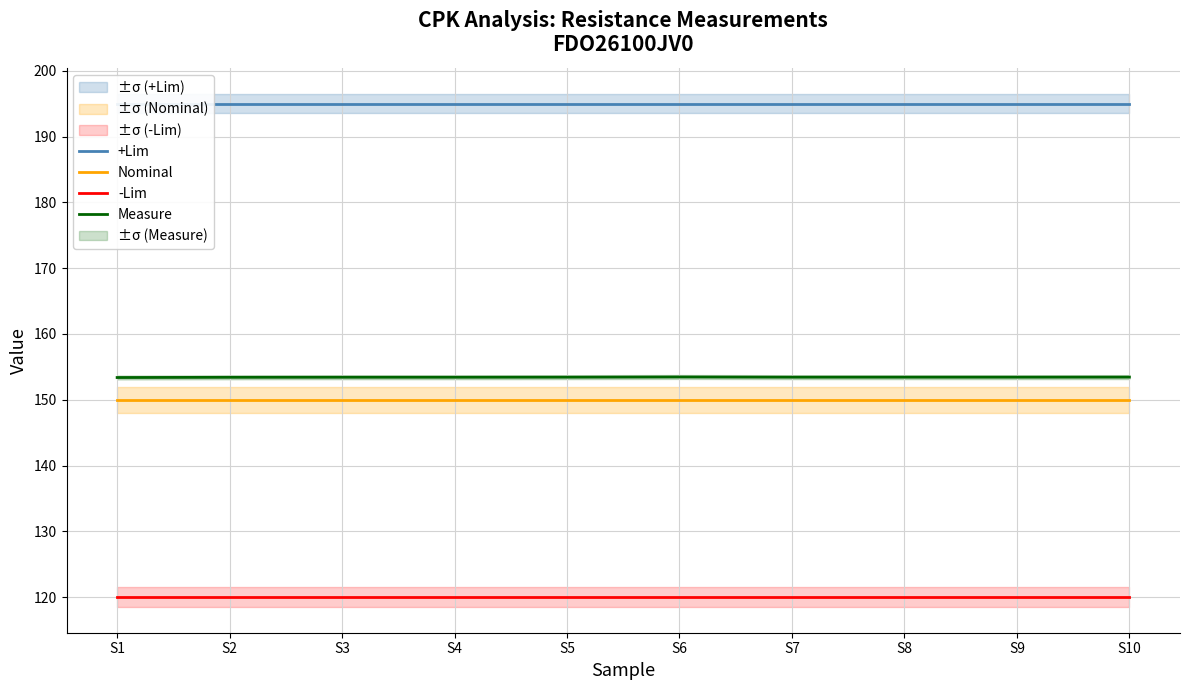

What is the value of the -Lim point at the 9th from the left?

120.0